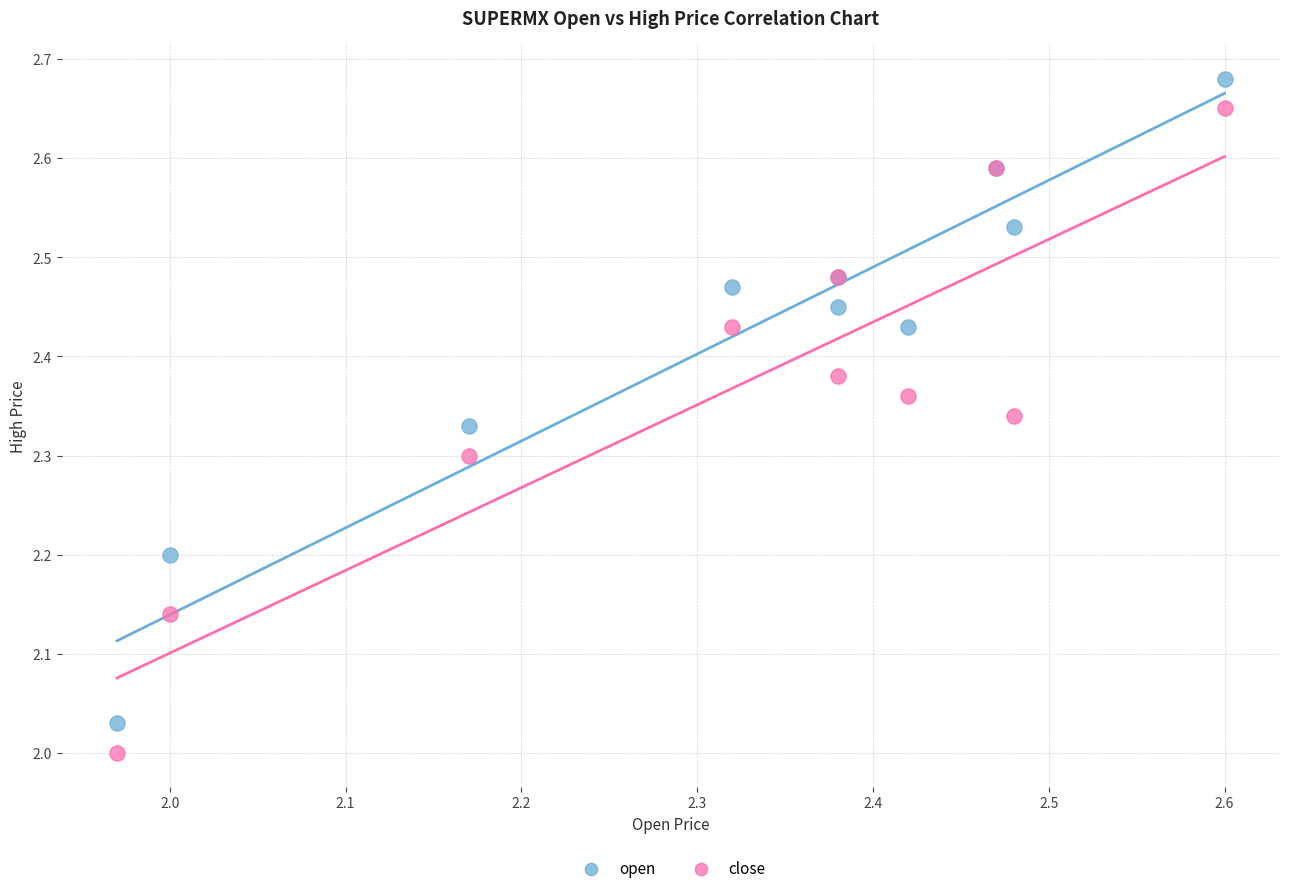

Which series reaches the maximum Y coordinate?

open